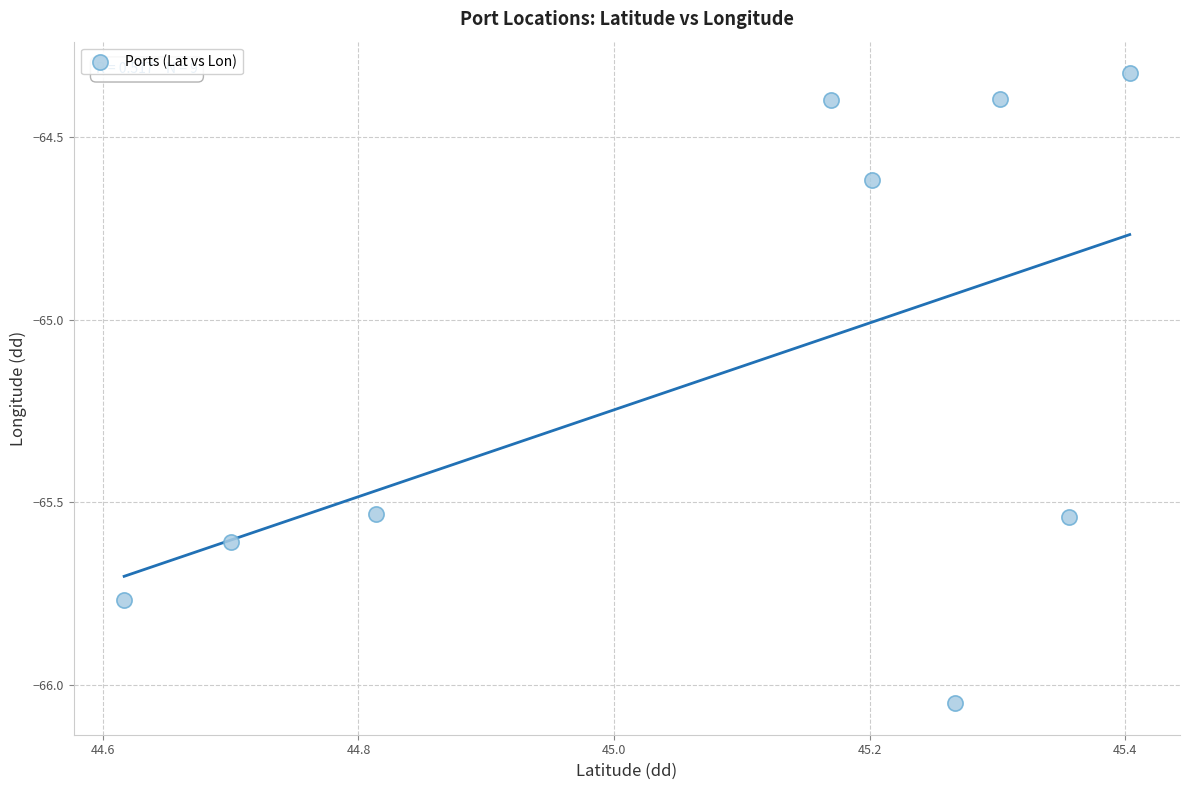

What is the average Y value?

-65.1